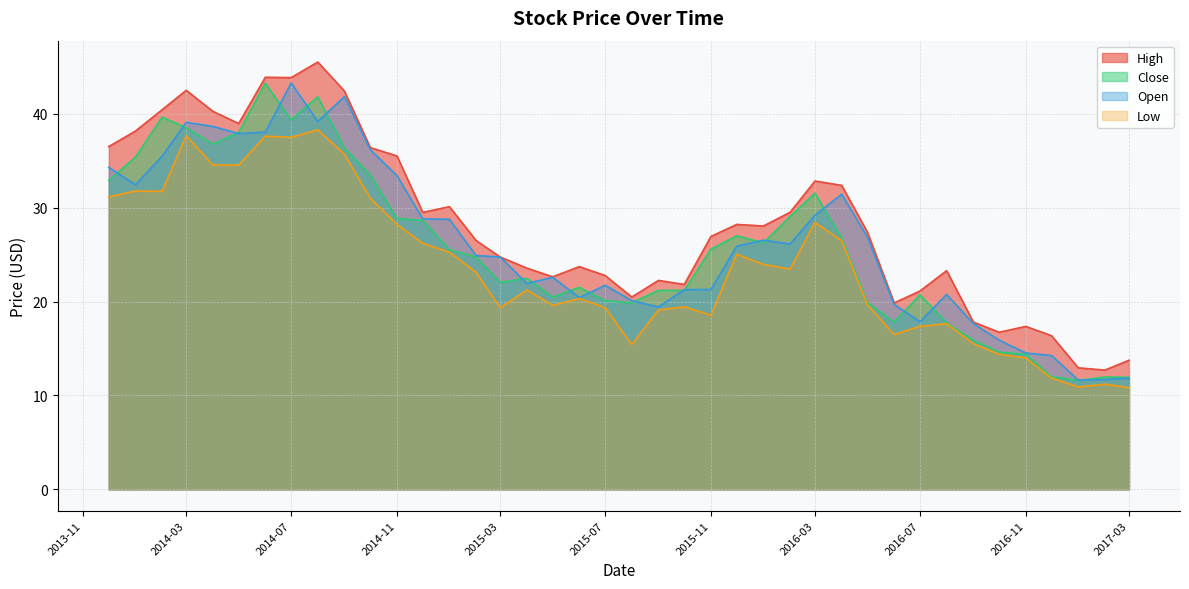

Which series has the widest spread of values?

High